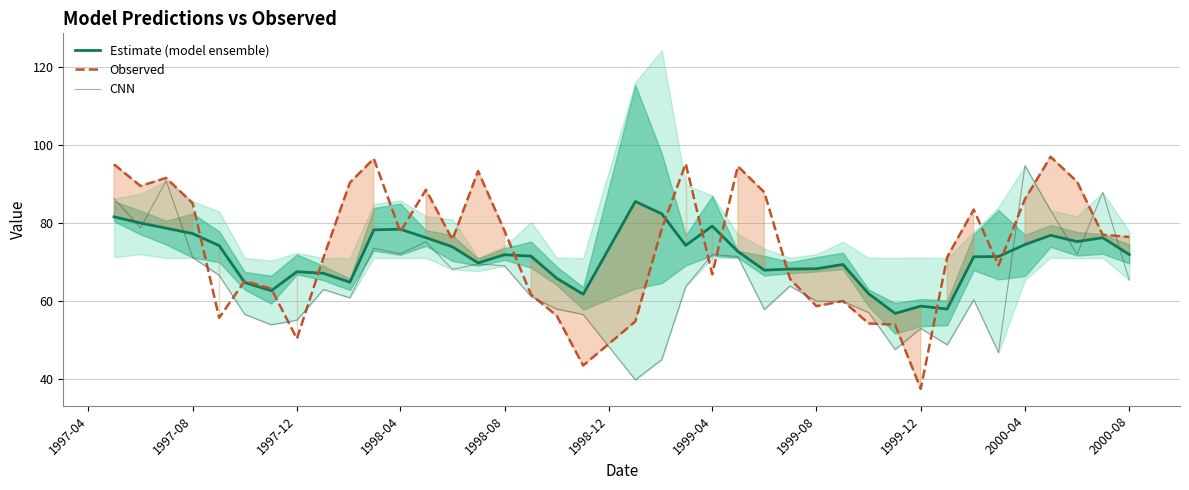

What is the minimum value for CNN?

39.7